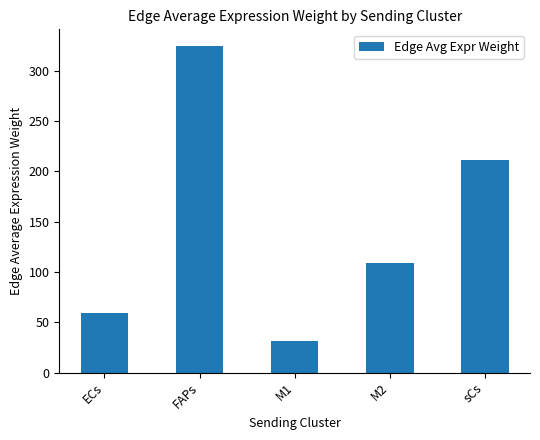

At which label is the value closest to 177?

sCs